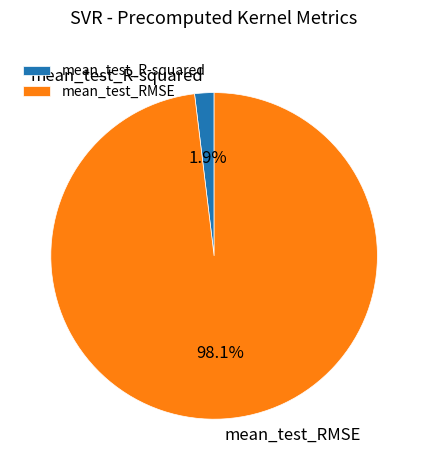

To the nearest percent, what portion does mean_test_RMSE represent?

98%